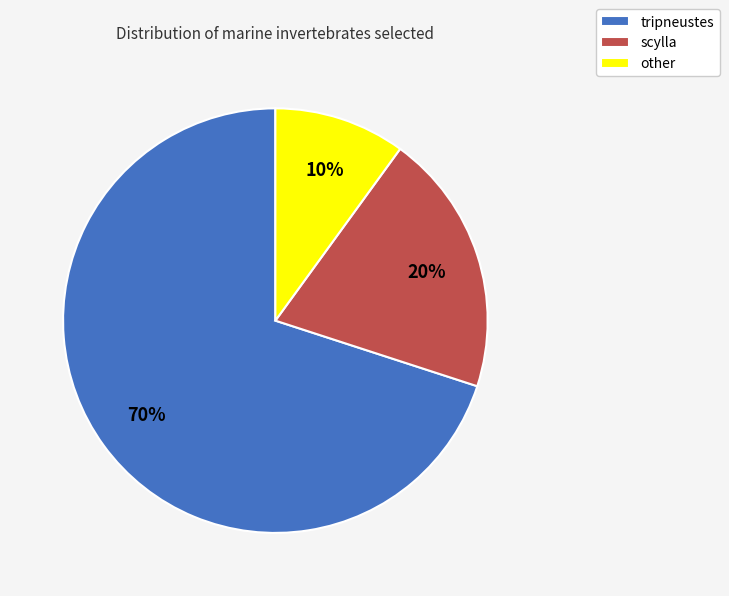

What percentage is the scylla slice, to the nearest percent?

20%